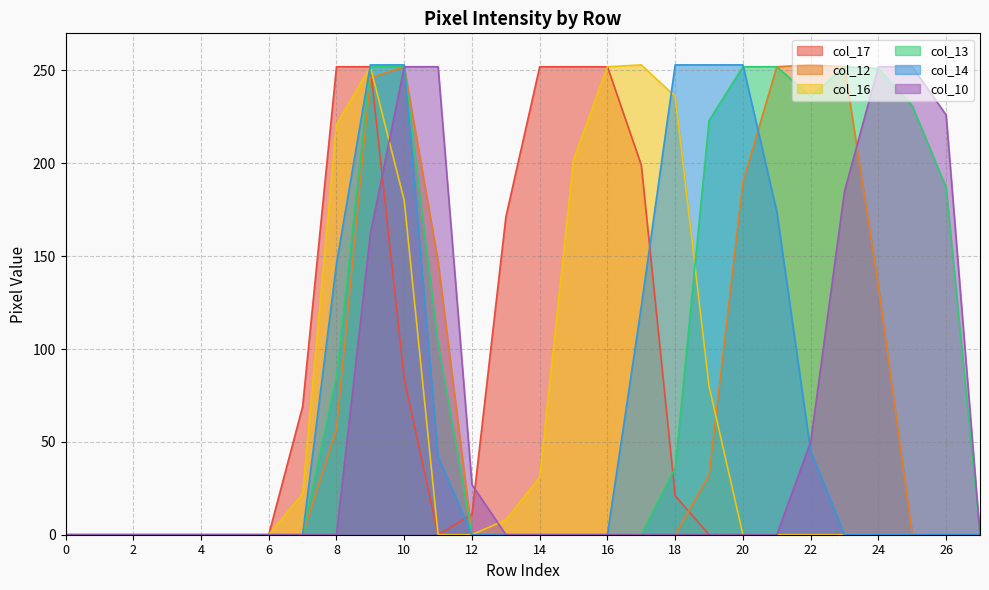

Does the chart display data point markers on the line(s)?

No